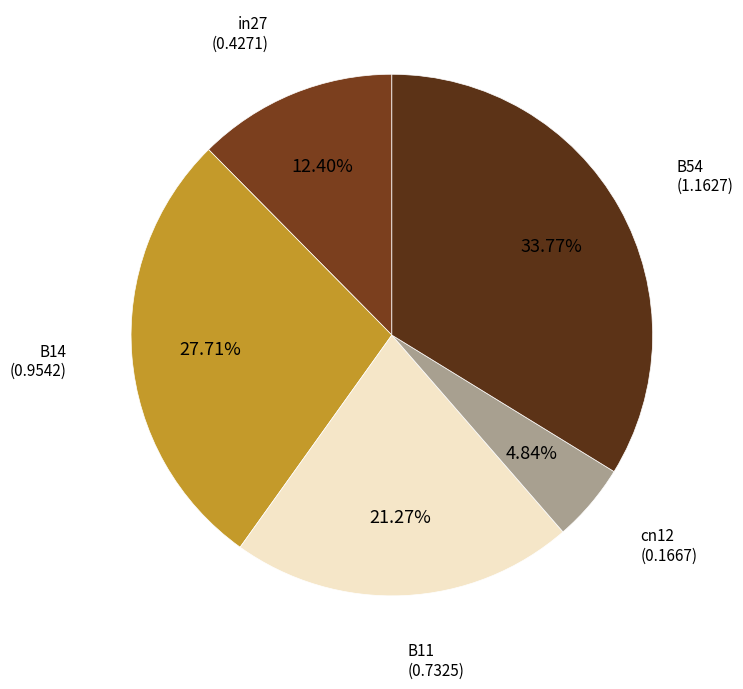

How many slices are in this pie chart?

5